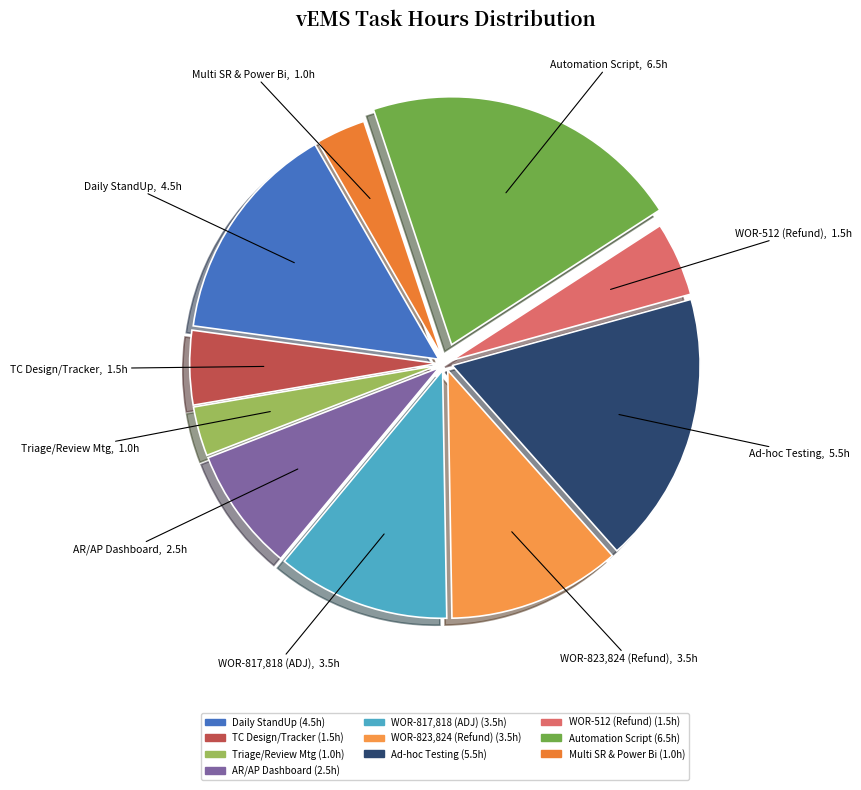

What is the largest slice in the pie chart?

Automation Script